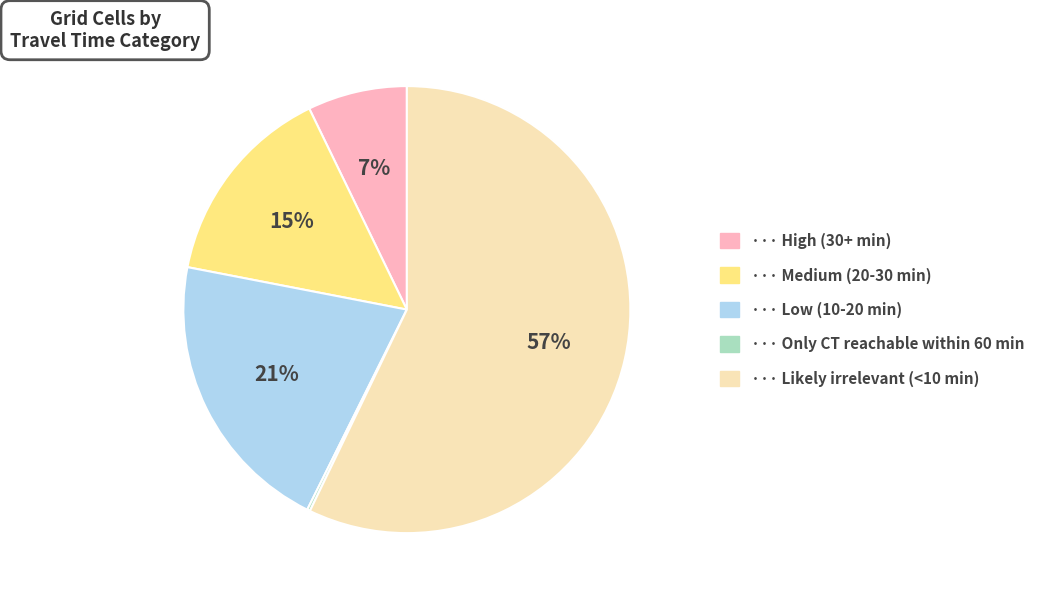

Is there a majority slice in this chart?

Yes